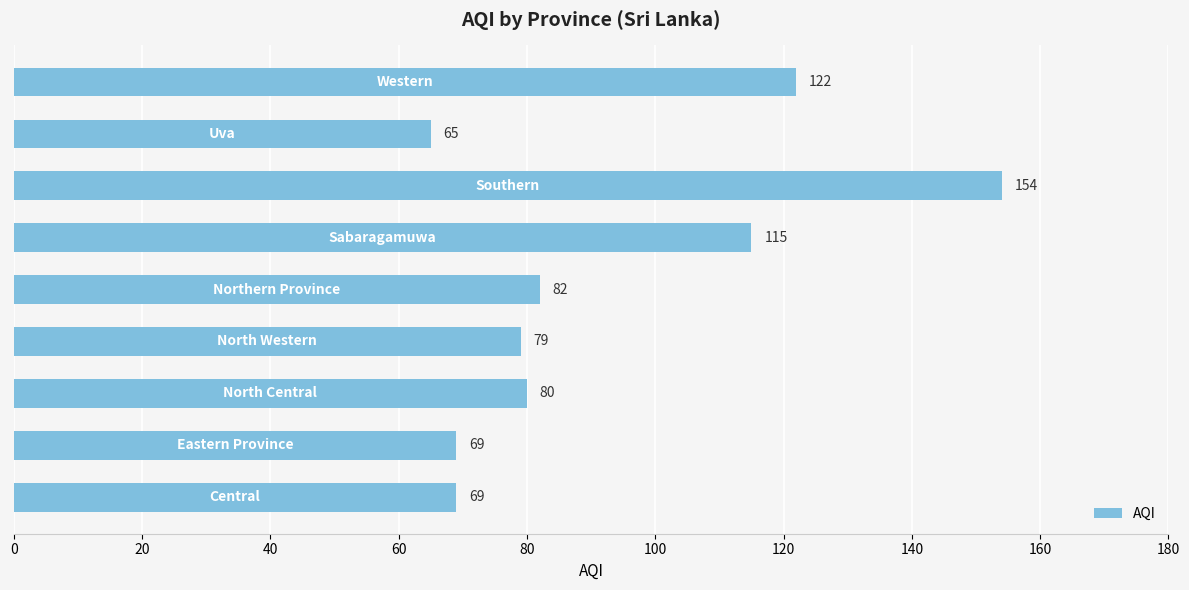

Reading top to bottom, what are all the values shown in this chart?

122	65	154	115	82	79	80	69	69